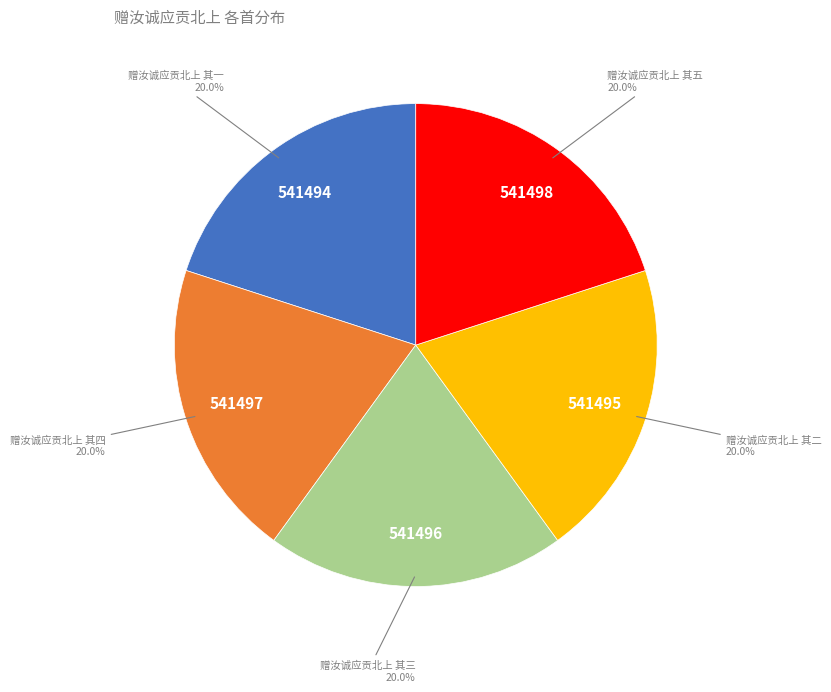

True or false: 赠汝诚应贡北上 其一 accounts for 20% of the total.

True